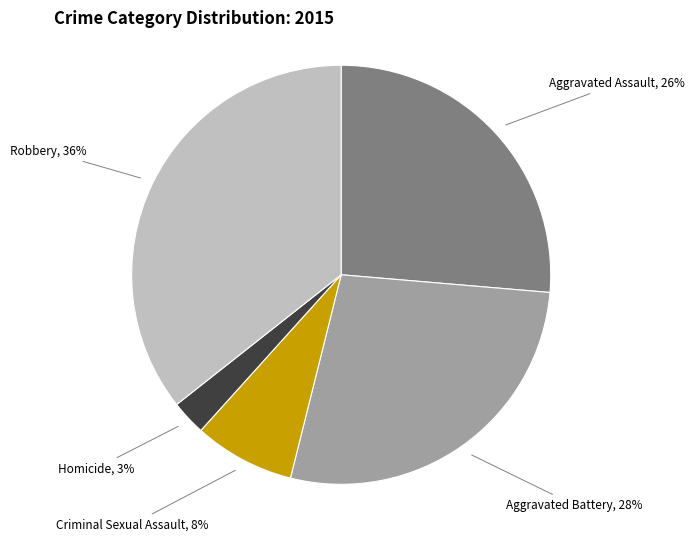

How many segments does this pie chart have?

5